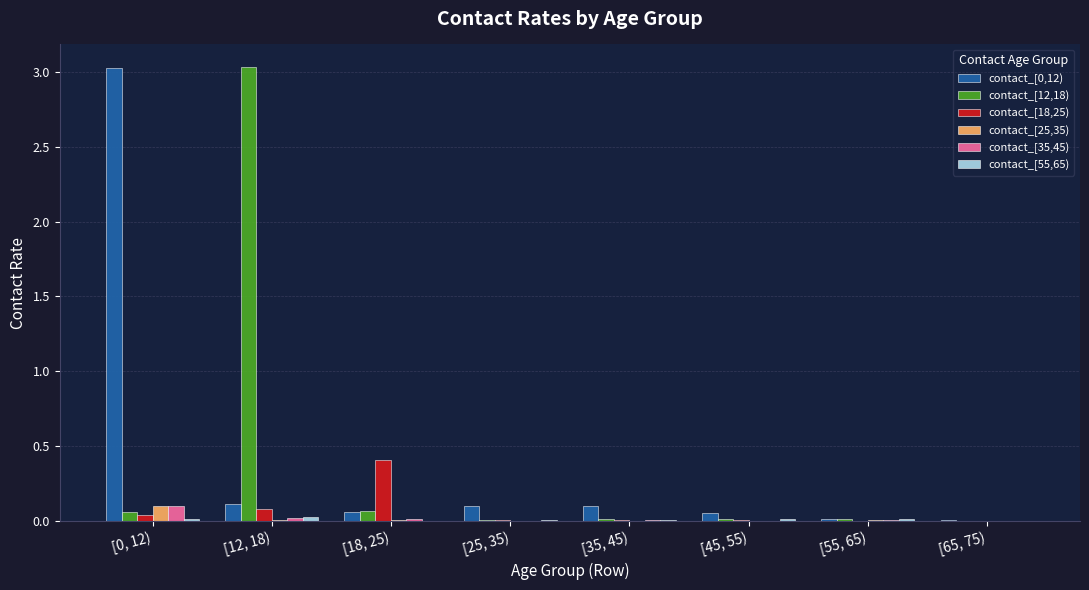

How many groups of bars are there?

8